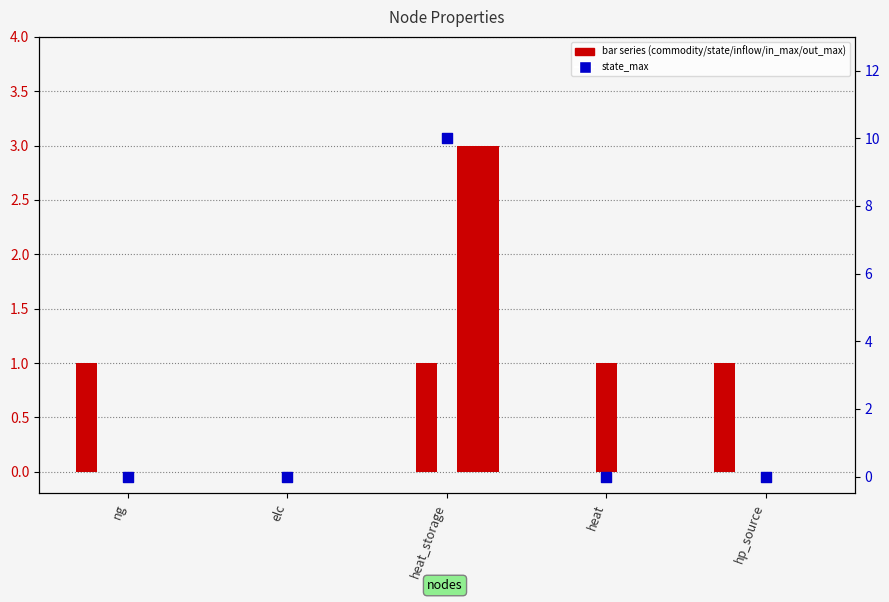

Which series has the largest total across all categories?

state_max